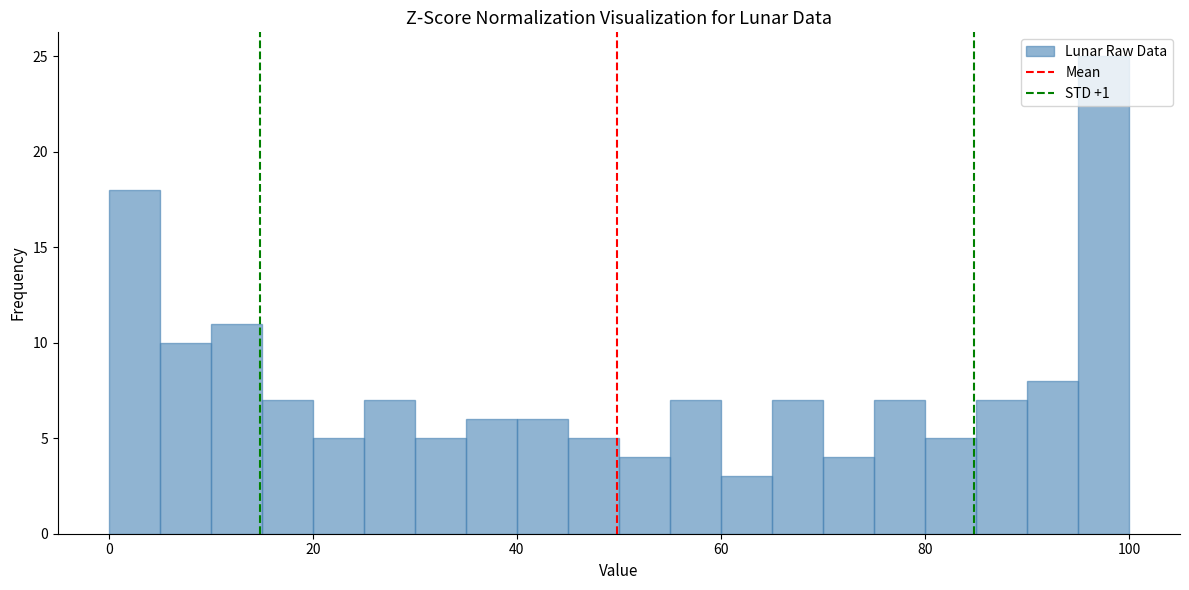

Around what value on the x-axis is the tallest bar? Give the approximate position of its centre, as read against the axis.

98